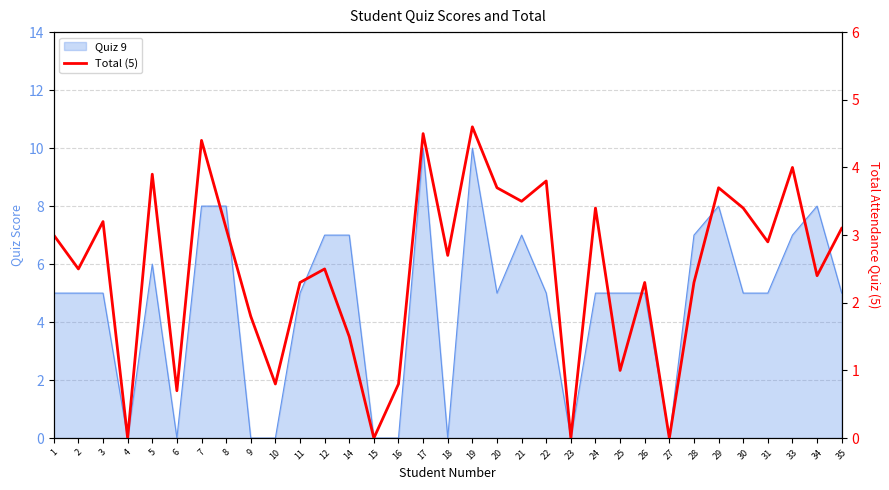

Reading left to right, transcribe all the data shown in this chart.

1=3.0	2=2.5	3=3.2	4=0.0	5=3.9	6=0.7	7=4.4	8=3.1	9=1.8	10=0.8	11=2.3	12=2.5	14=1.5	15=0.0	16=0.8	17=4.5	18=2.7	19=4.6	20=3.7	21=3.5	22=3.8	23=0.0	24=3.4	25=1.0	26=2.3	27=0.0	28=2.3	29=3.7	30=3.4	31=2.9	33=4.0	34=2.4	35=3.1